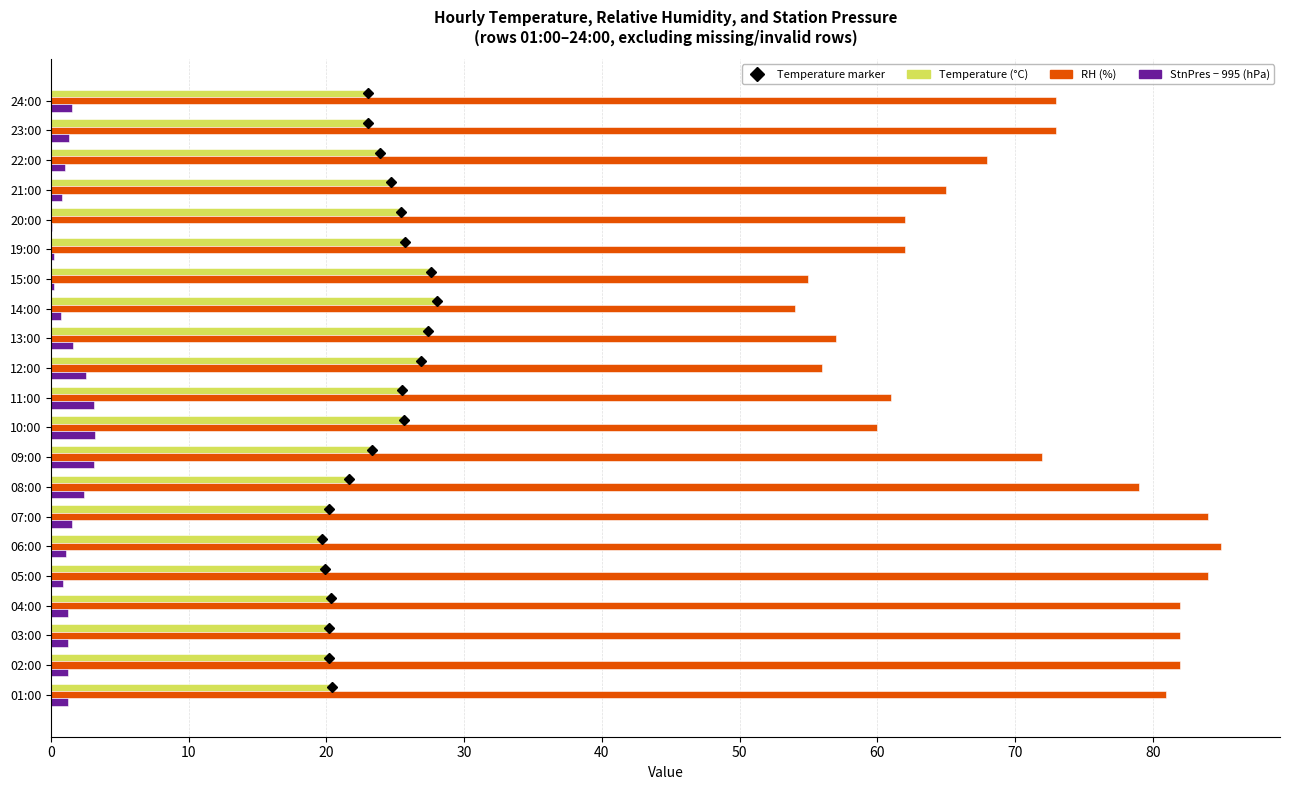

True or false: Temperature (°C) has a value of 27.1 at 03:00.

False